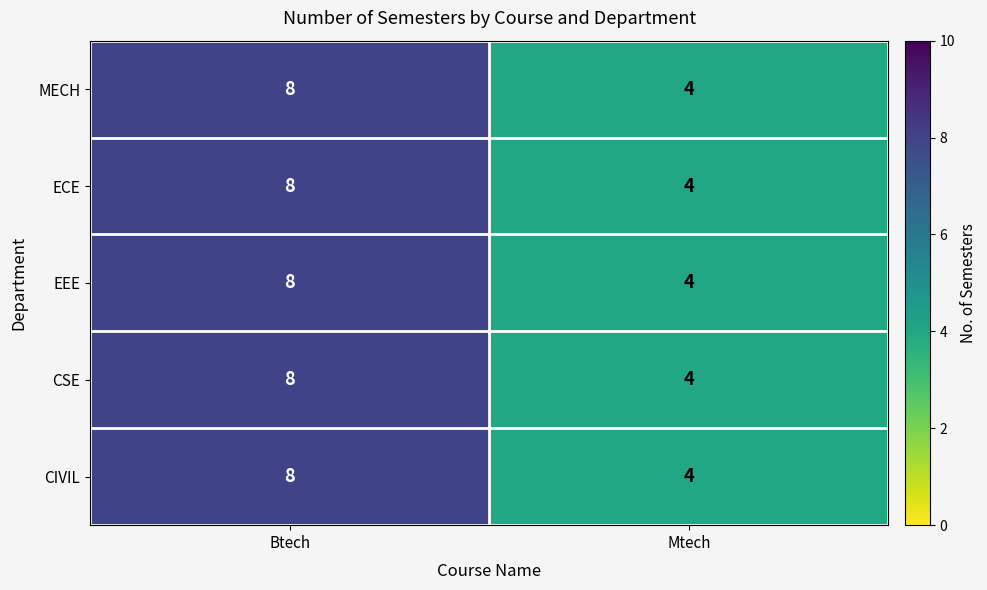

What is the total value across all series at Mtech?

20